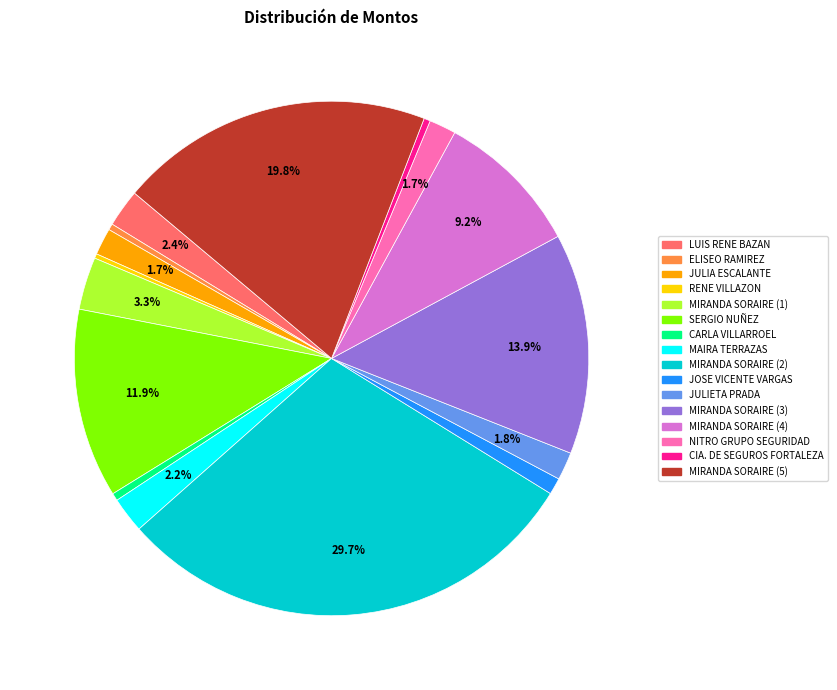

Is CARLA VILLARROEL the majority of the pie?

No